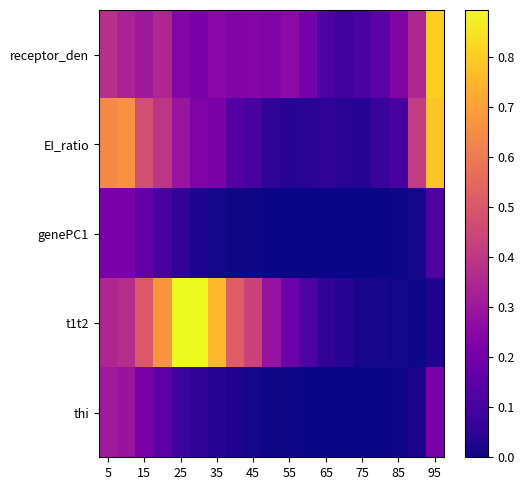

Count the number of categories in the chart.

19